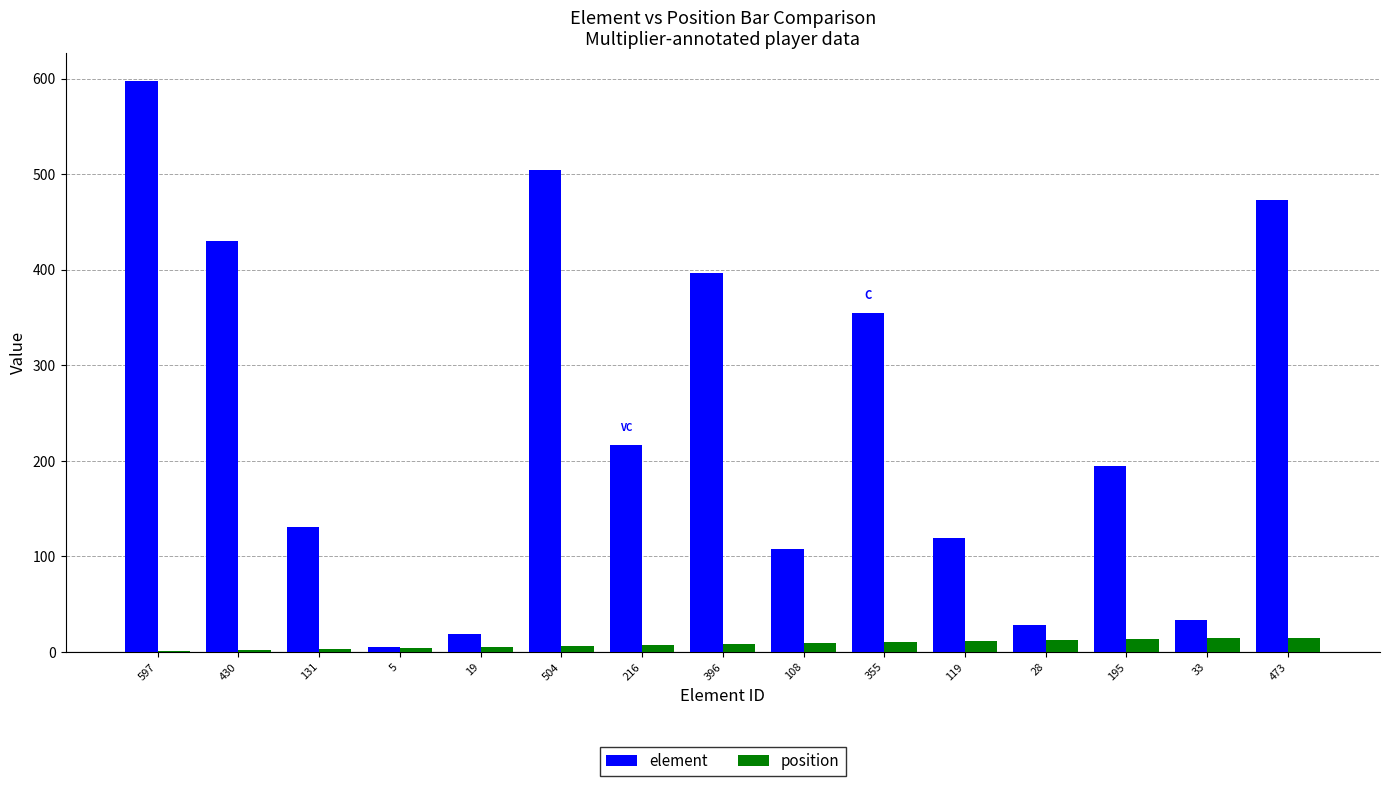

Is the value of position at 28 greater than the value of element at 504?

No